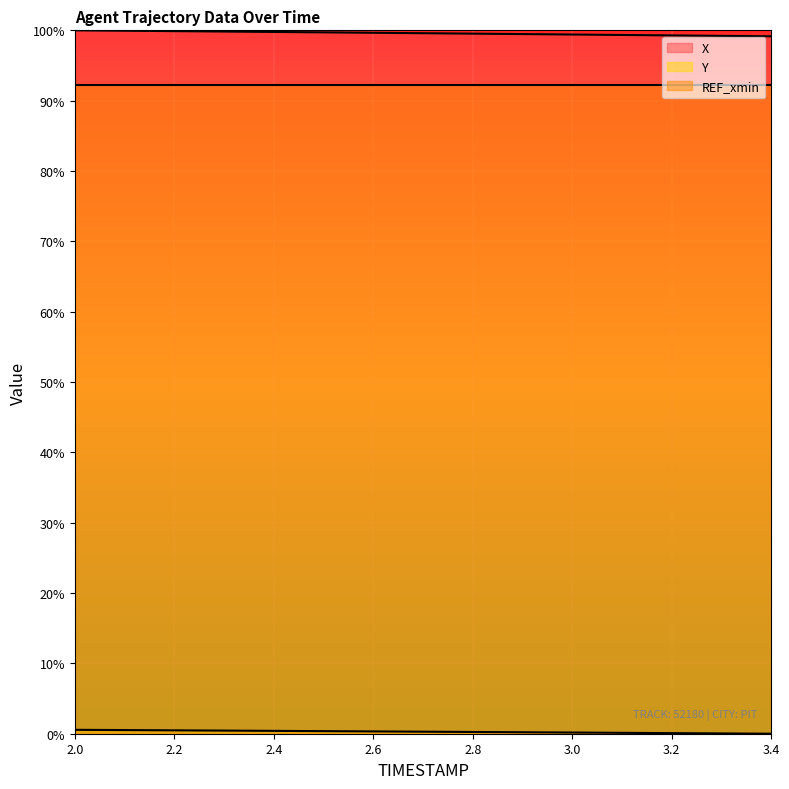

What is the spread (max minus min) of values at 2.1?

99.4